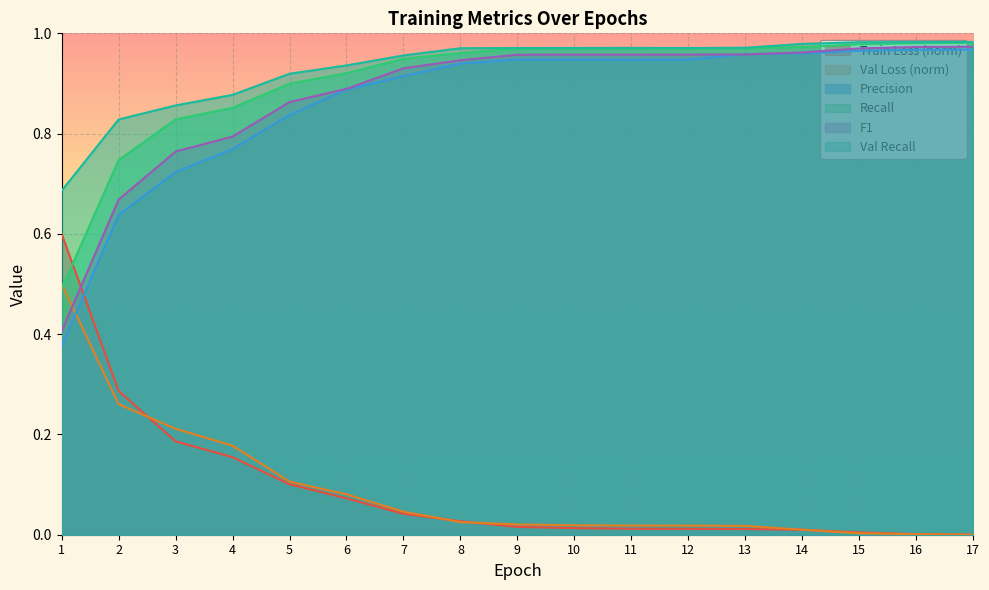

Reading left to right, what are all the values shown in this chart?

Train Loss: 0.6	0.3	0.2	0.2	0.1	0.1	0.0	0.0	0.0	0.0	0.0	0.0	0.0	0.0	0.0	0.0	0.0
Val Loss: 0.5	0.3	0.2	0.2	0.1	0.1	0.0	0.0	0.0	0.0	0.0	0.0	0.0	0.0	0.0	0.0	0.0
Precision: 0.4	0.6	0.7	0.8	0.8	0.9	0.9	0.9	0.9	0.9	0.9	0.9	1.0	1.0	1.0	1.0	1.0
Recall: 0.5	0.7	0.8	0.9	0.9	0.9	0.9	1.0	1.0	1.0	1.0	1.0	1.0	1.0	1.0	1.0	1.0
F1: 0.4	0.7	0.8	0.8	0.9	0.9	0.9	0.9	1.0	1.0	1.0	1.0	1.0	1.0	1.0	1.0	1.0
Val Recall: 0.7	0.8	0.9	0.9	0.9	0.9	1.0	1.0	1.0	1.0	1.0	1.0	1.0	1.0	1.0	1.0	1.0